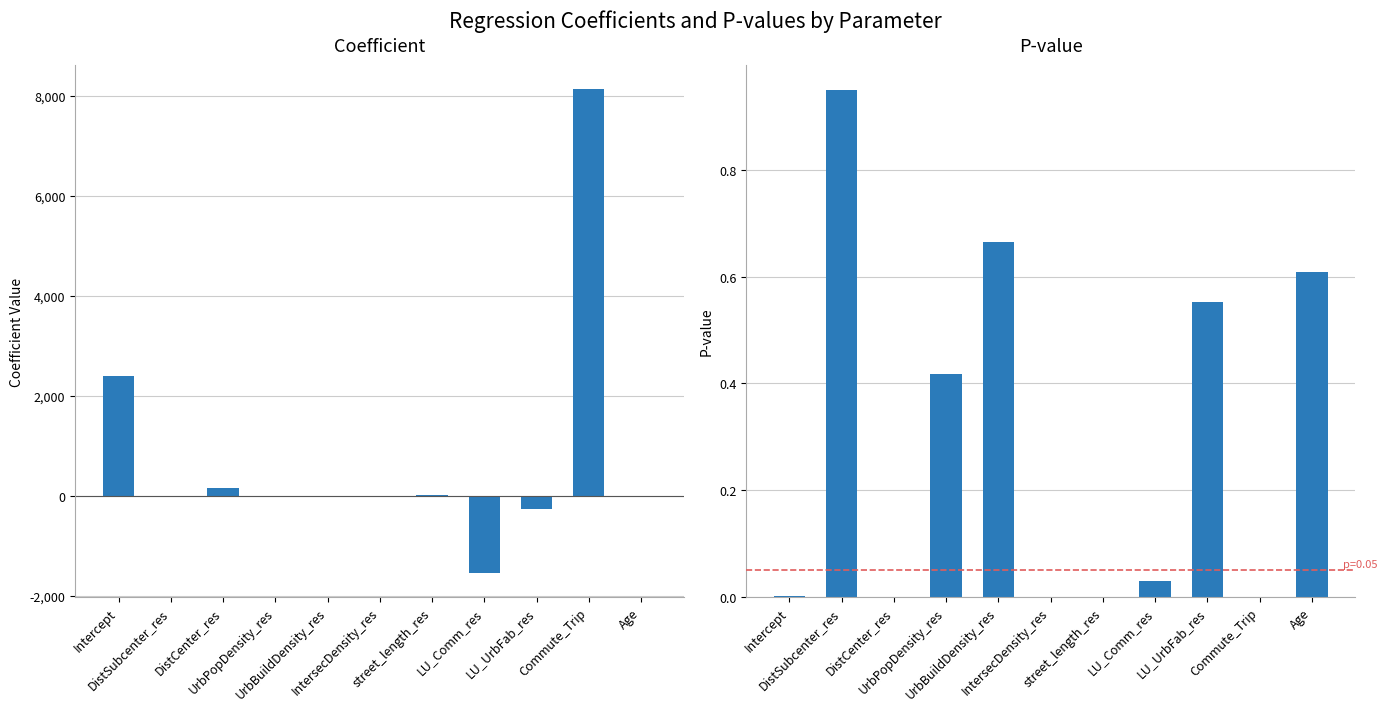

At which category does the chart reach its peak across all series?

Commute_Trip